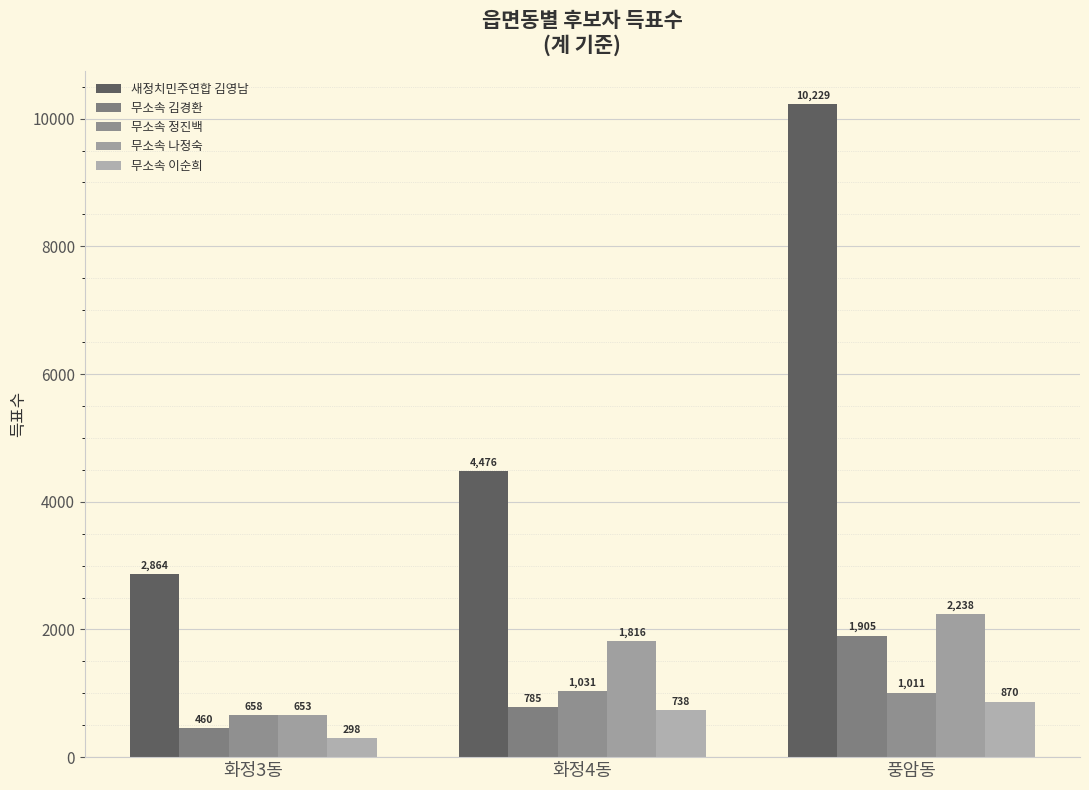

Is the value of 무소속 나정숙 at 화정3동 greater than the value of 무소속 김경환 at 화정4동?

No